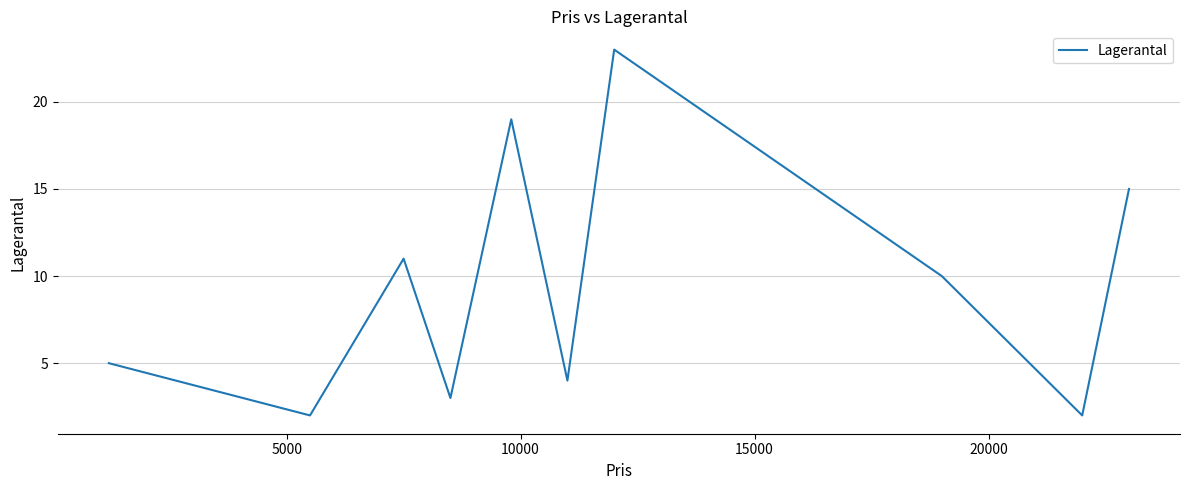

What is the greatest value displayed?

23